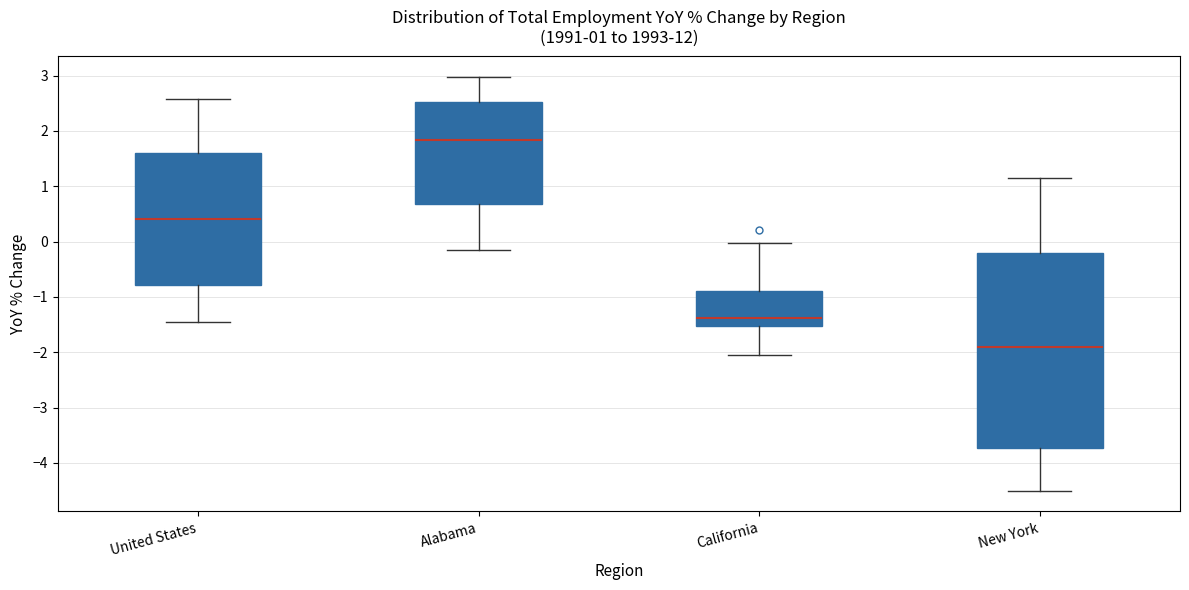

Which box is the tallest, from its lower edge to its upper edge?

New York